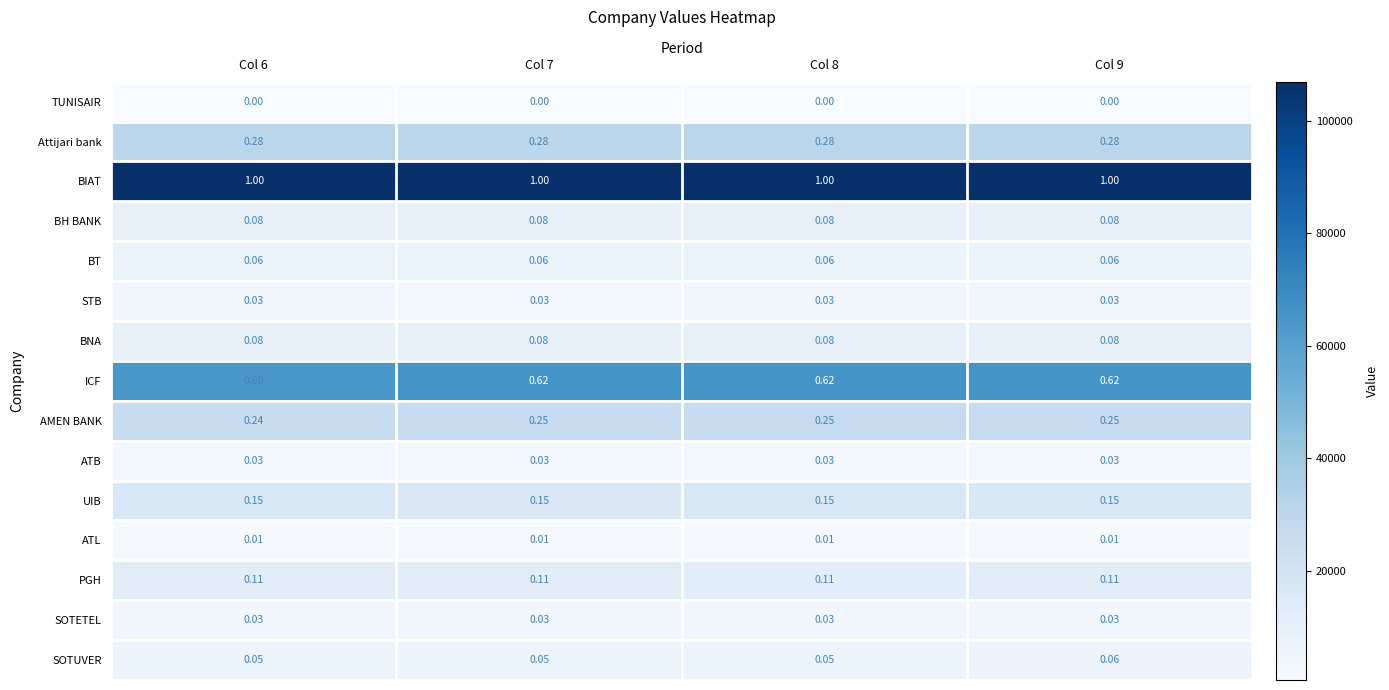

Which series has the largest total across all categories?

BIAT